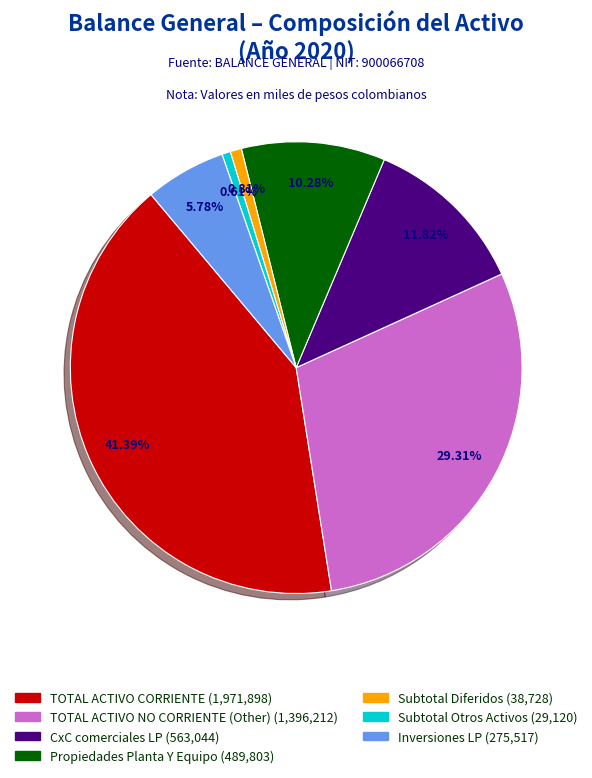

Count the number of slices in the pie.

7